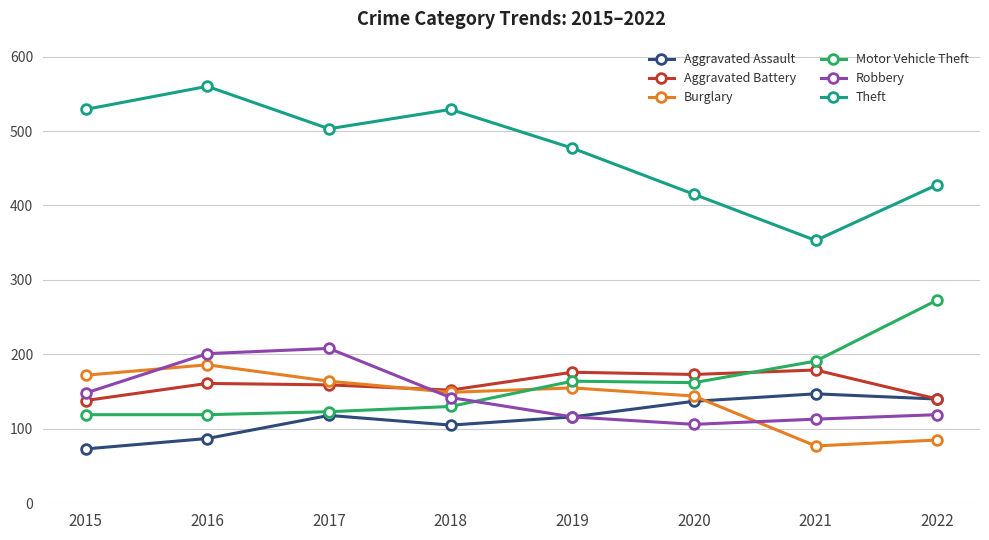

In Theft, how many points are lower than both neighbors (excluding endpoints)?

2